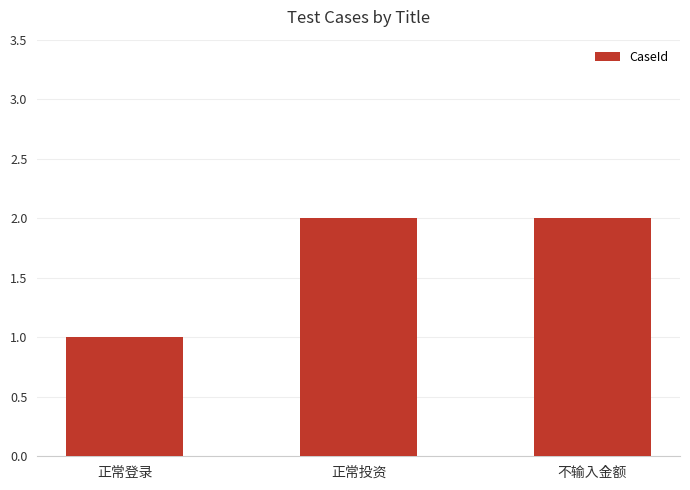

What value does the data have at 不输入金额?

2